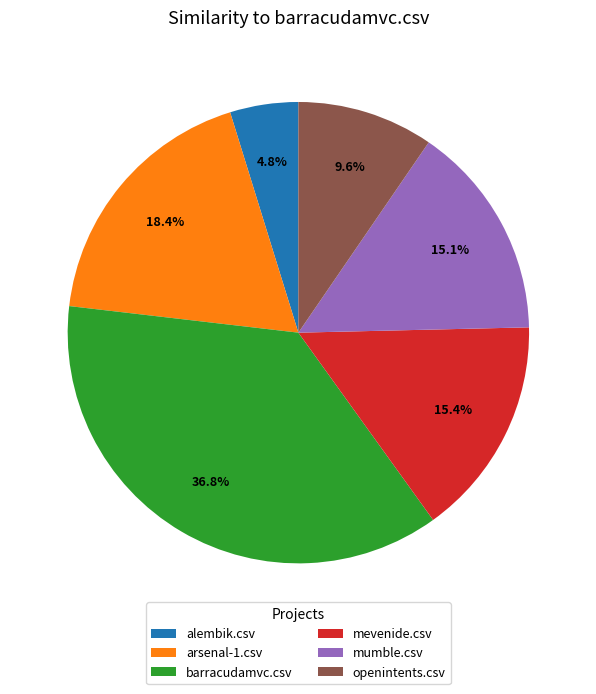

Does barracudamvc.csv account for over 50% of the chart?

No